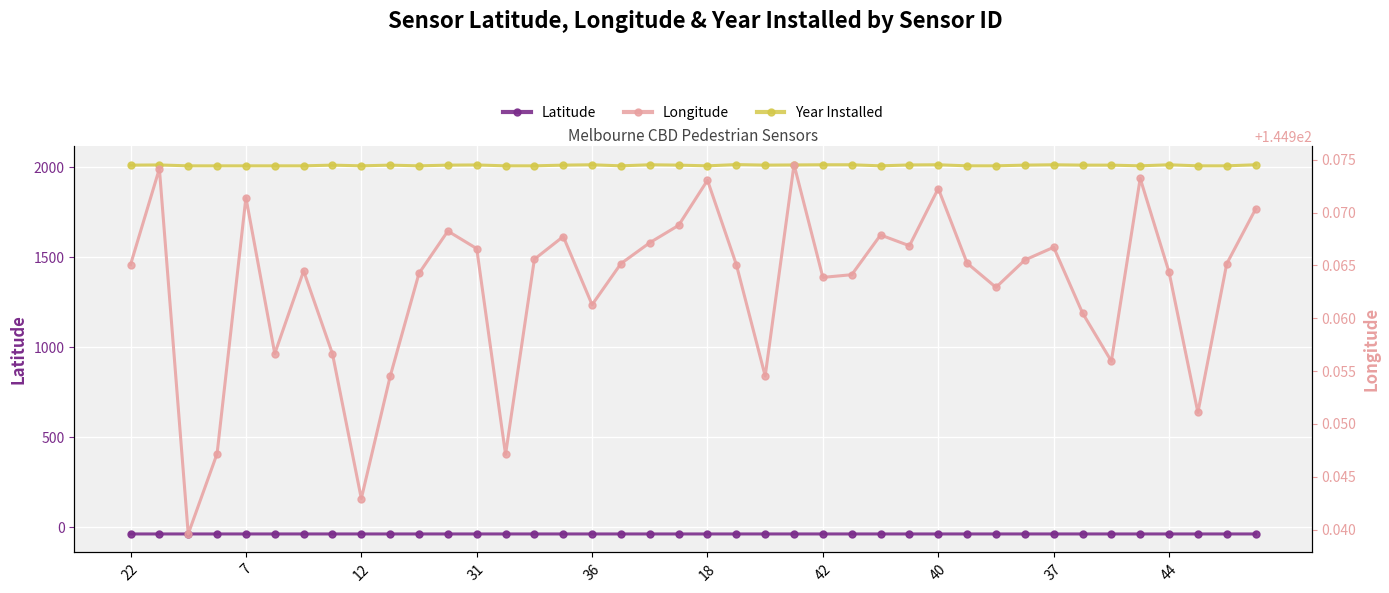

The value of Latitude at 38 is -37.8. True or false?

True